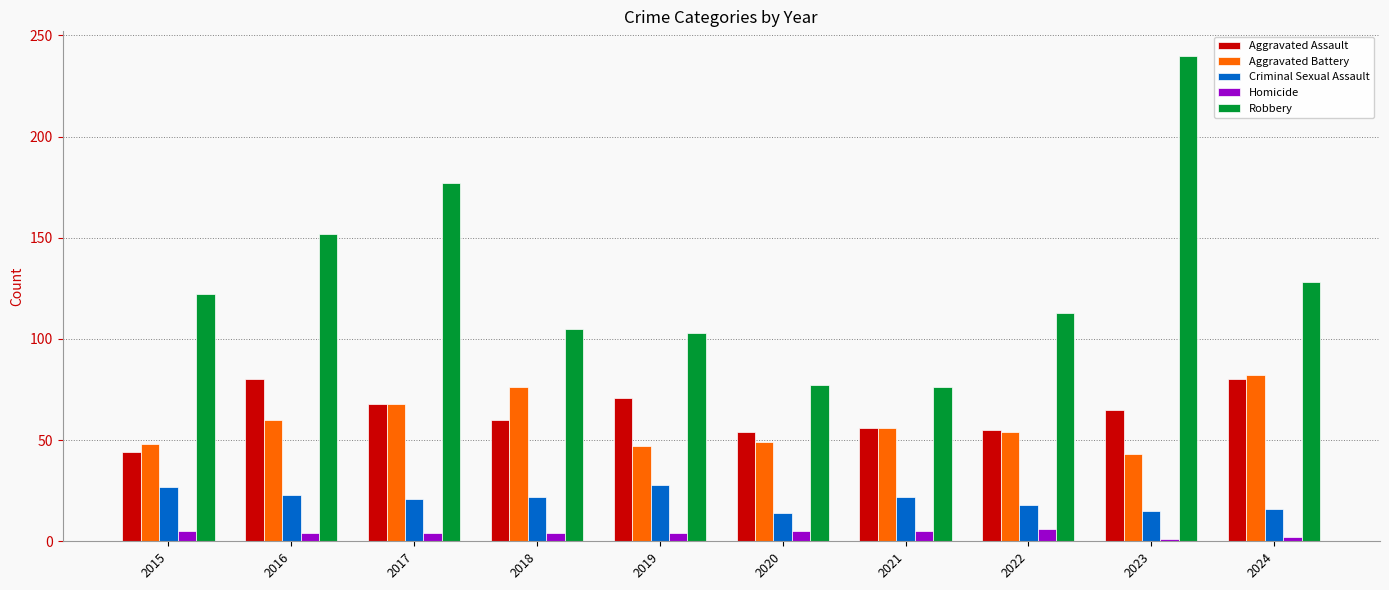

At which label does Robbery reach its minimum?

2021